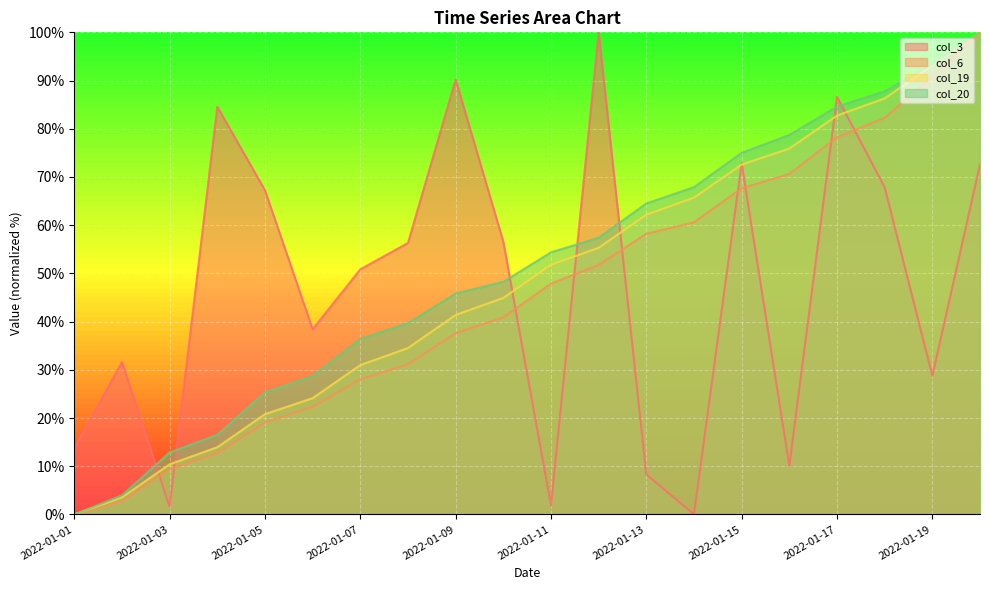

What is the difference between the maximum and minimum values in the col_20 series?

100.0